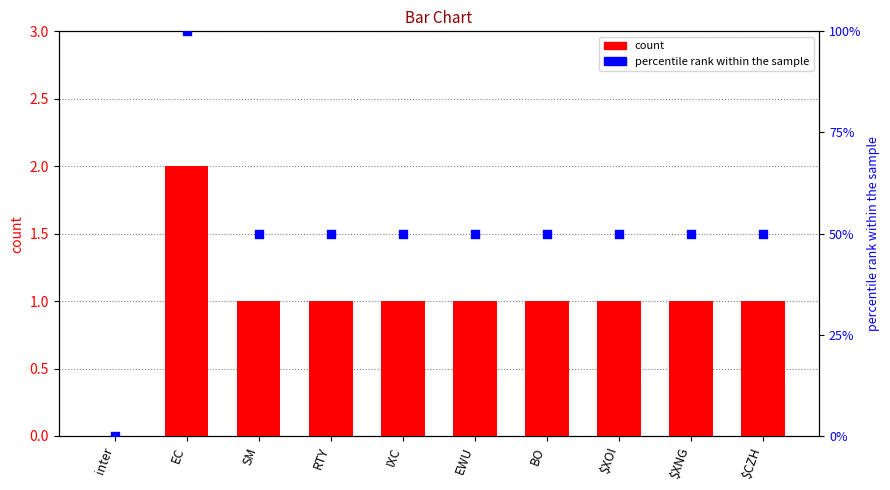

What is the total value across all series at $XNG?

2.5